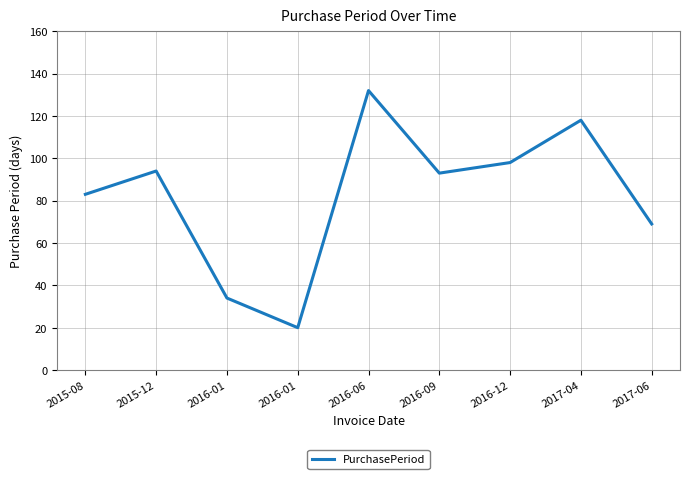

What is the change in value from 2015-08 to 2017-06?

-14